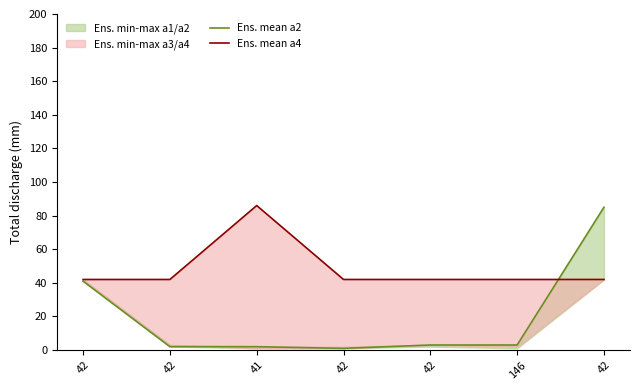

Where do Ens. mean a2 and Ens. mean a4 first cross each other?

146 and 42